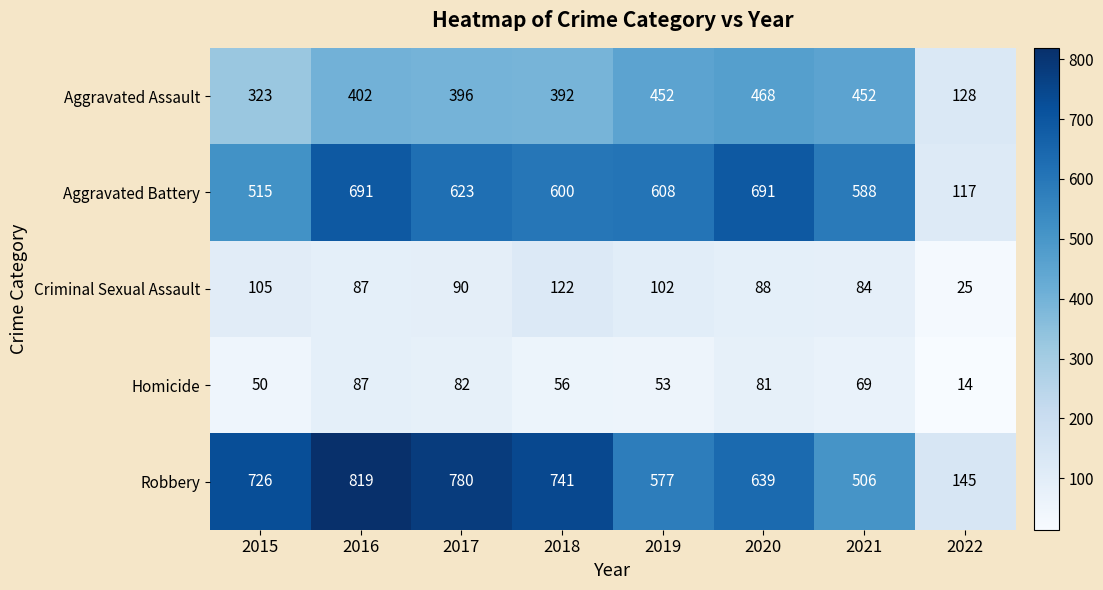

What value does the Robbery series have at 2018?

741